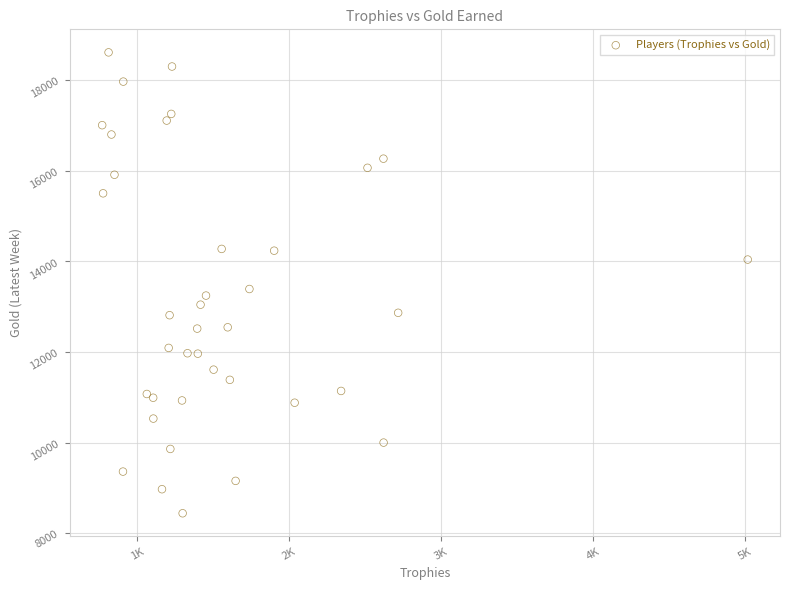

What Y value in the scatter plot is closest to 13526?

13390